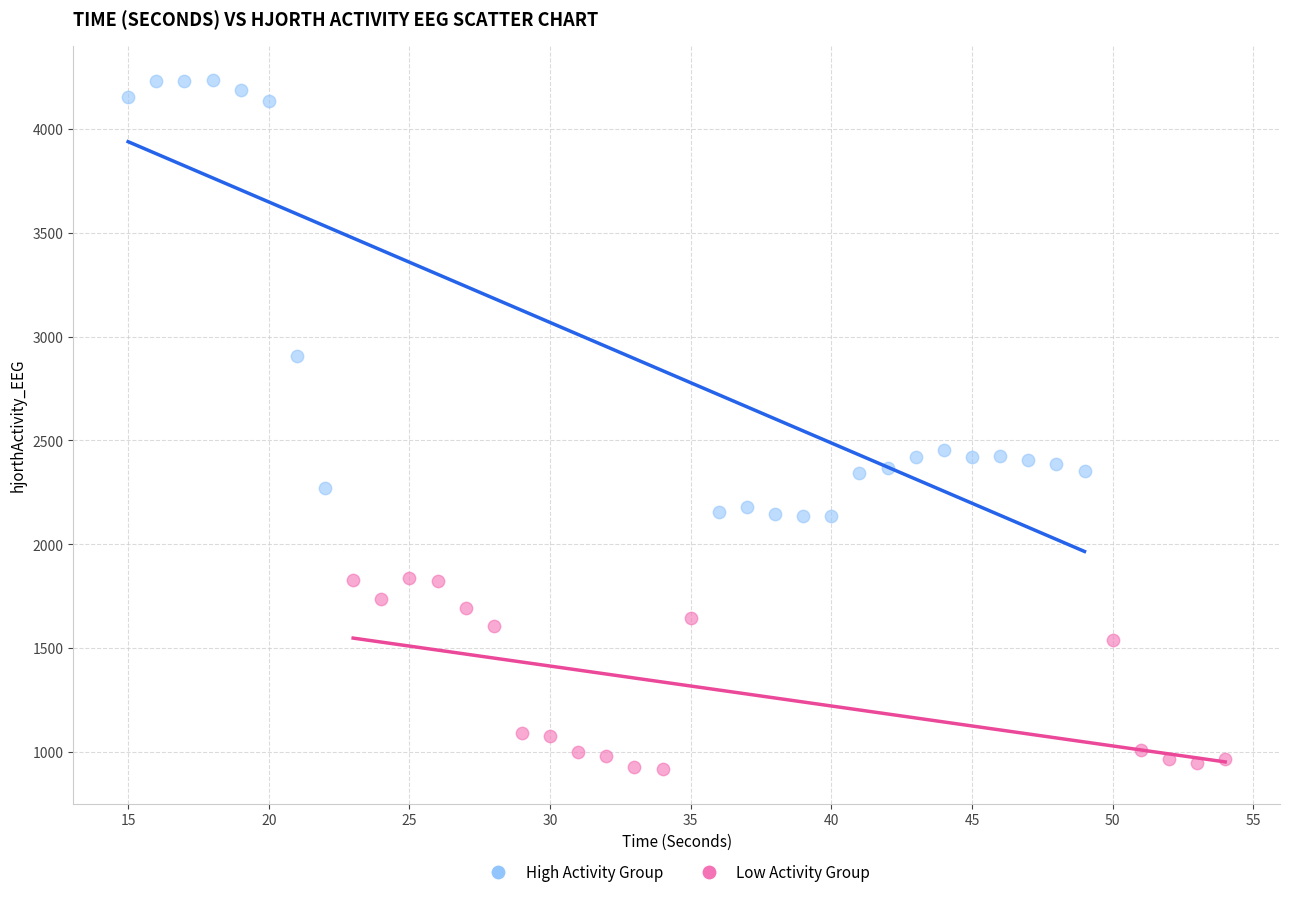

Which series reaches the maximum Y coordinate?

High Activity Group